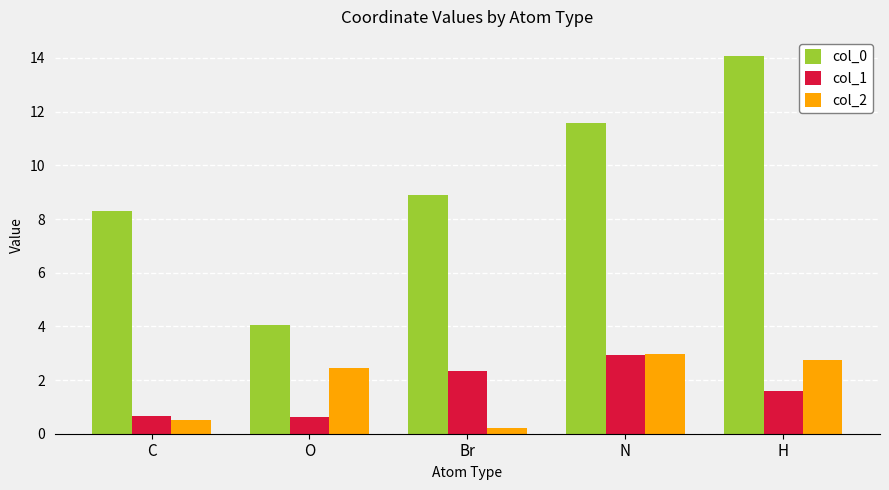

What is the value of the col_0 bar at the 5th from the left?

14.1